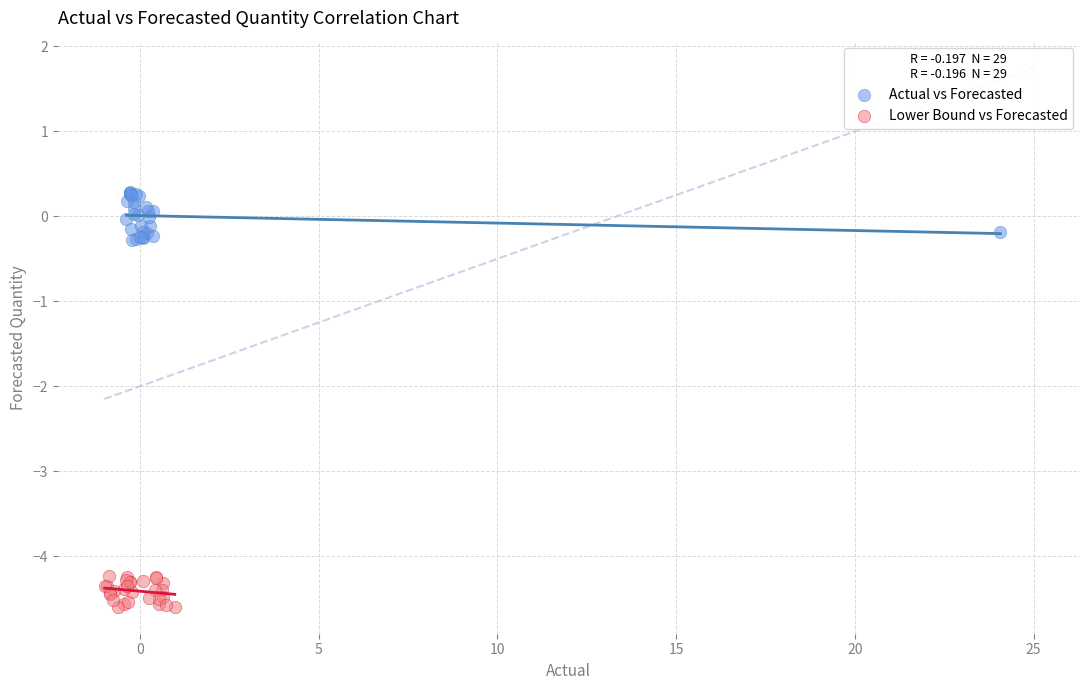

Which series has the largest Y range (max minus min)?

Actual vs Forecasted